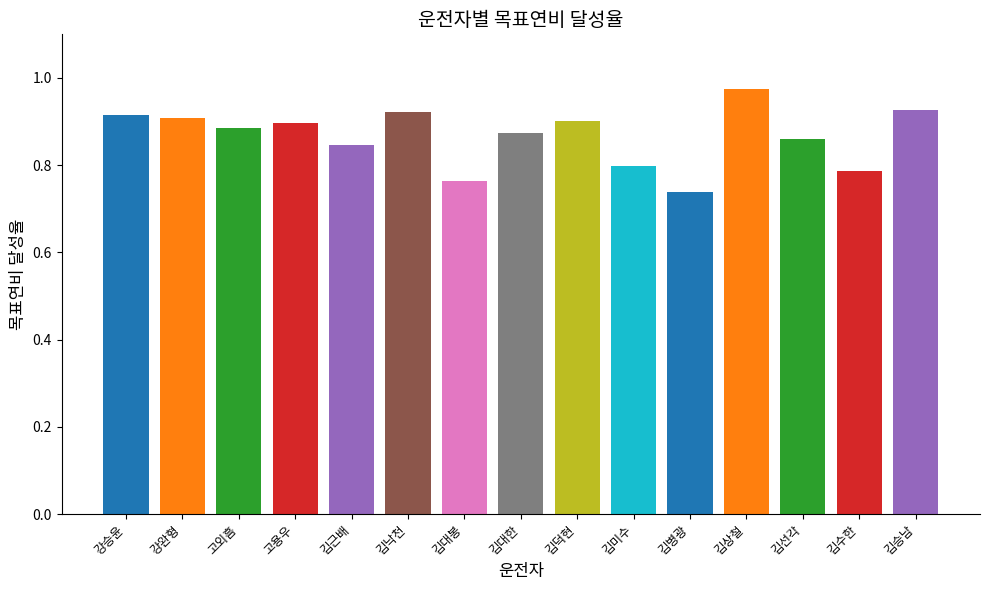

How many values are between 0 and 1?

15